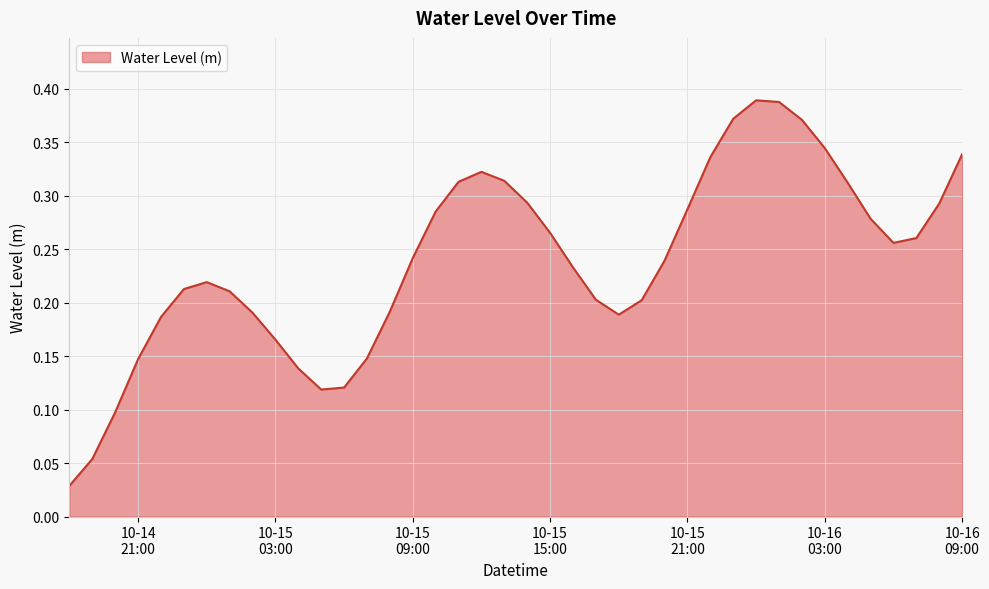

List the labels in order of value, largest first.

2024-10-16 00:00:00, 2024-10-16 01:00:00, 2024-10-15 23:00:00, 2024-10-16 02:00:00, 2024-10-16 03:00:00, 2024-10-16 09:00:00, 2024-10-15 22:00:00, 2024-10-15 12:00:00, 2024-10-15 13:00:00, 2024-10-15 11:00:00, 2024-10-16 04:00:00, 2024-10-15 14:00:00, 2024-10-16 08:00:00, 2024-10-15 21:00:00, 2024-10-15 10:00:00, 2024-10-16 05:00:00, 2024-10-15 15:00:00, 2024-10-16 07:00:00, 2024-10-16 06:00:00, 2024-10-15 09:00:00, 2024-10-15 20:00:00, 2024-10-15 16:00:00, 2024-10-15 00:00:00, 2024-10-14 23:00:00, 2024-10-15 01:00:00, 2024-10-15 17:00:00, 2024-10-15 19:00:00, 2024-10-15 08:00:00, 2024-10-15 02:00:00, 2024-10-15 18:00:00, 2024-10-14 22:00:00, 2024-10-15 03:00:00, 2024-10-15 07:00:00, 2024-10-14 21:00:00, 2024-10-15 04:00:00, 2024-10-15 06:00:00, 2024-10-15 05:00:00, 2024-10-14 20:00:00, 2024-10-14 19:00:00, 2024-10-14 18:00:00